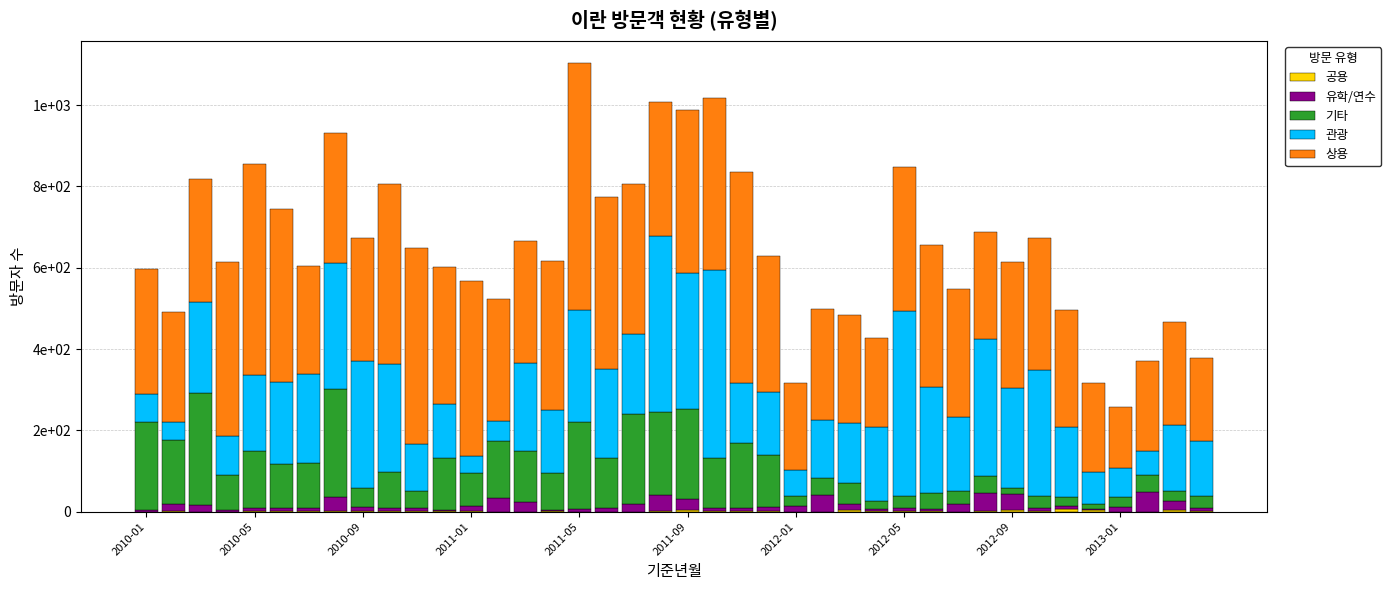

Are the bars grouped side by side (vs. stacked)?

No